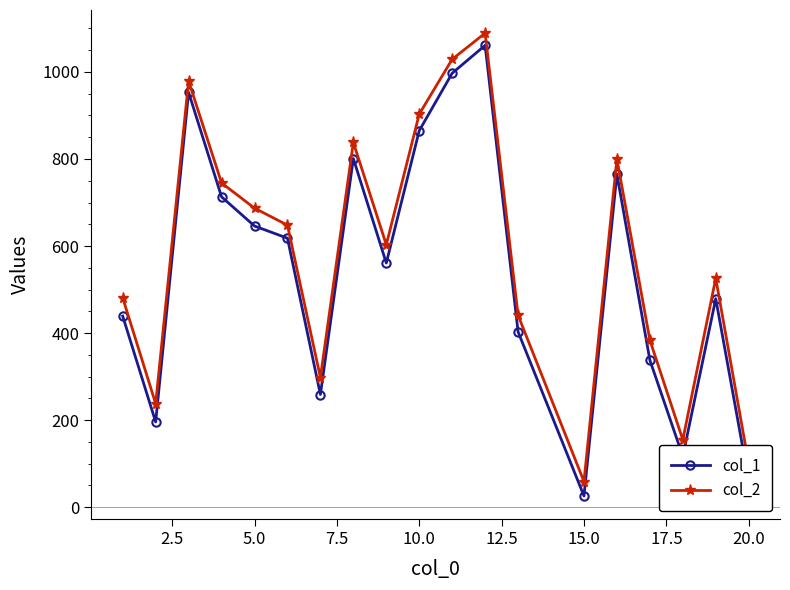

True or false: col_2 has more than 1 interior local peaks.

True